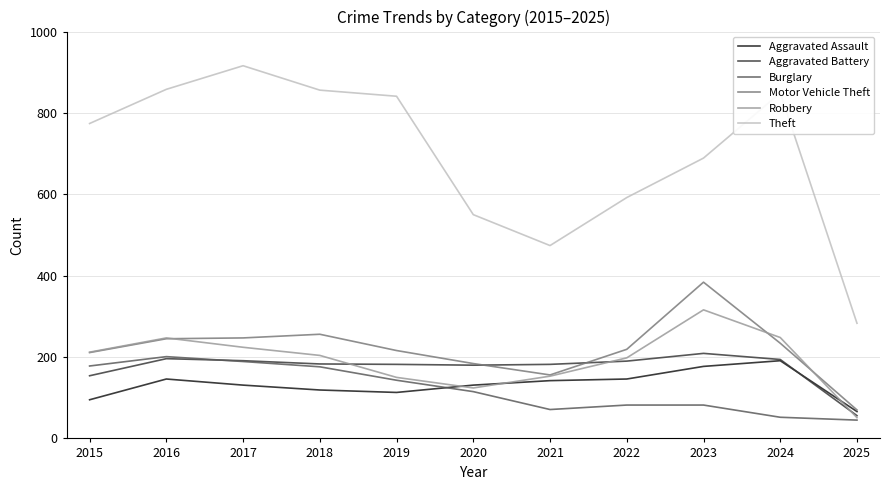

True or false: Theft and Aggravated Battery intersect in this chart.

False